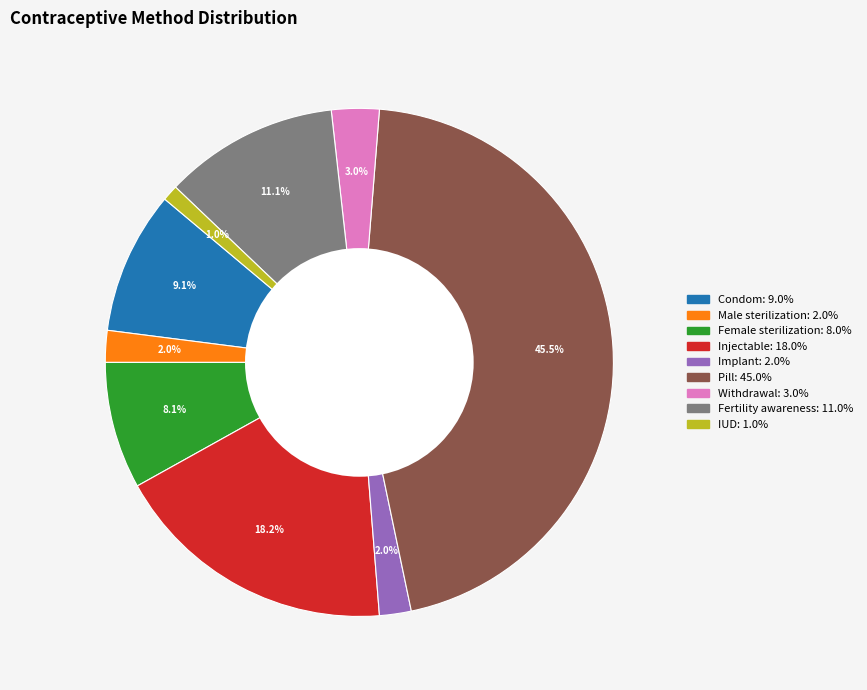

Count the number of slices in the pie.

9